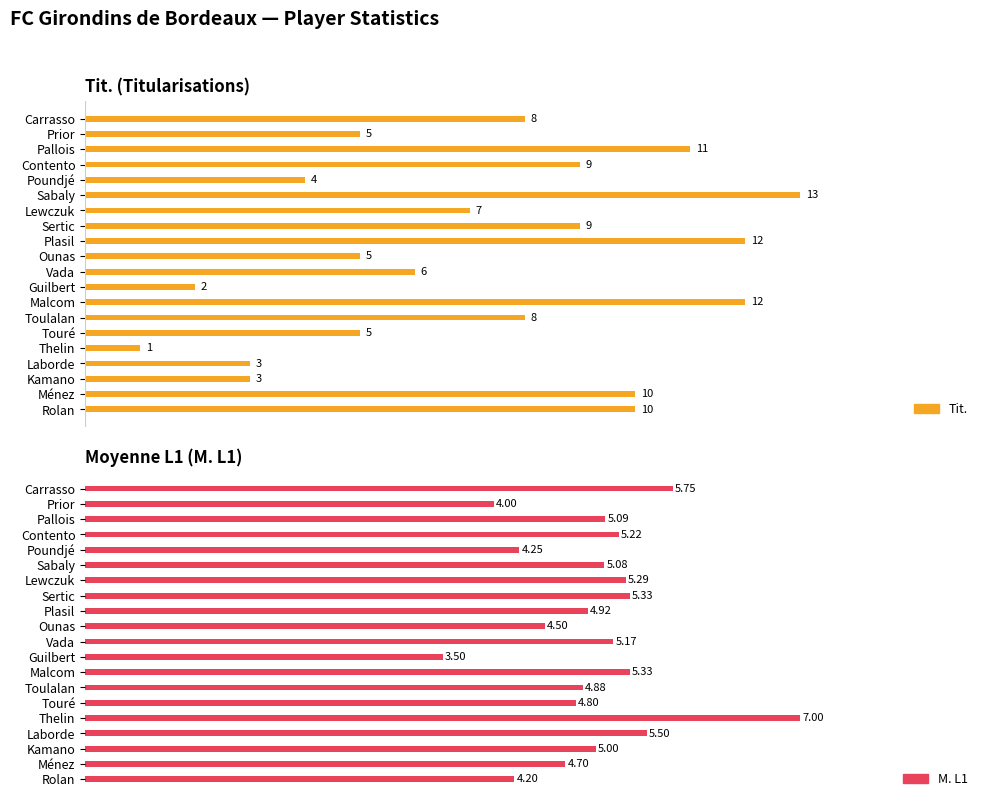

What is the sum of all M. L1 values?

99.5